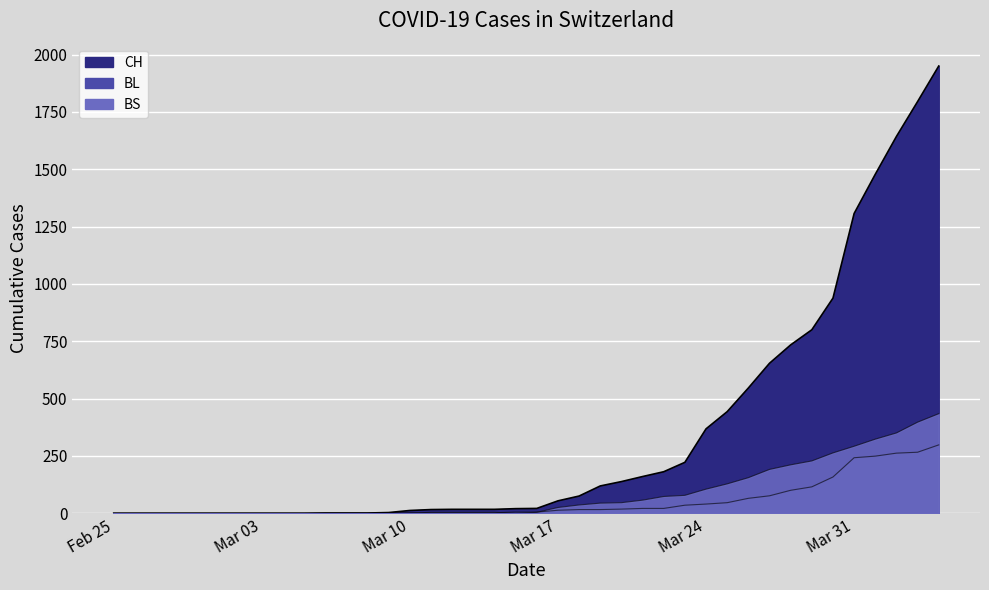

Which series changed the most between 2020-02-28 and 2020-03-24?

CH